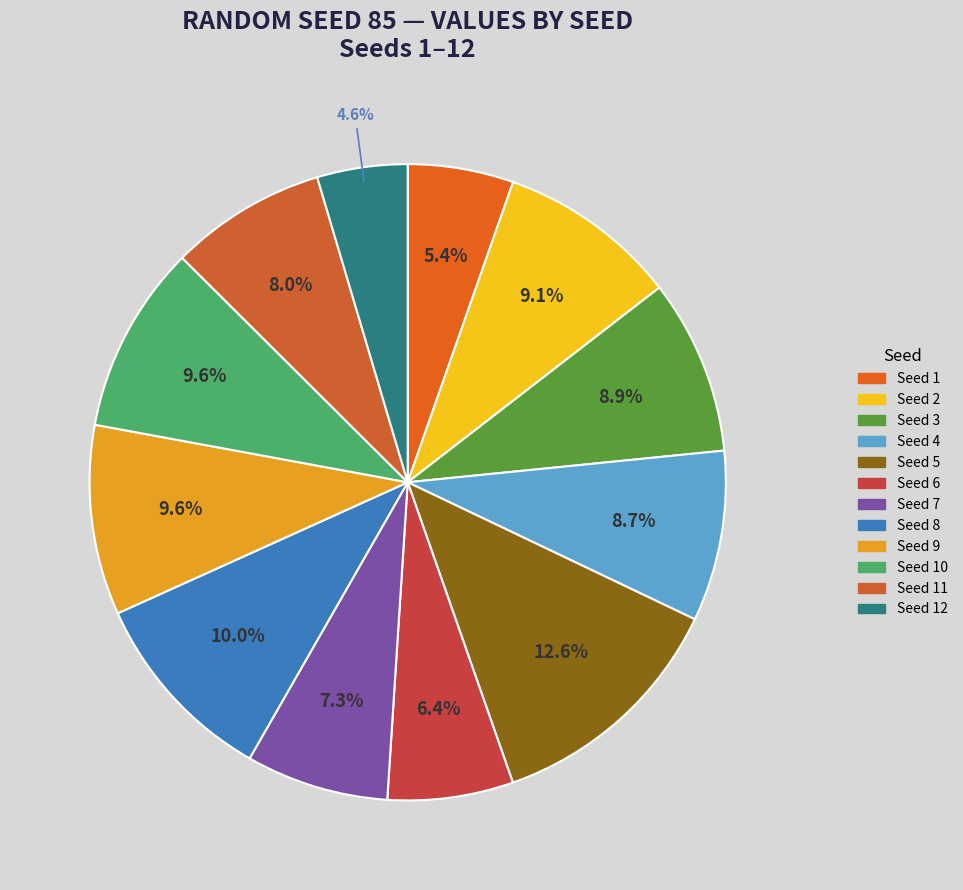

Which category has the smallest portion of the pie?

12